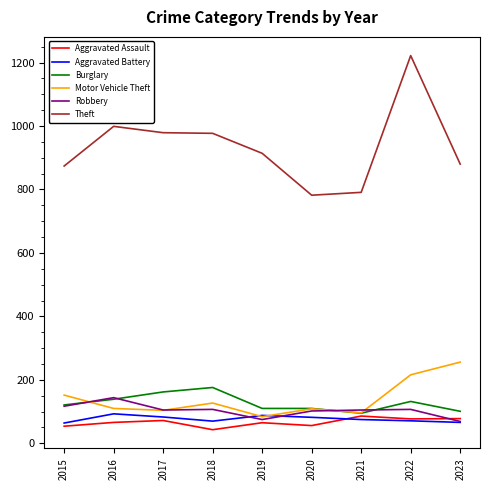

What is the difference between the maximum and minimum values in the Aggravated Battery series?

29